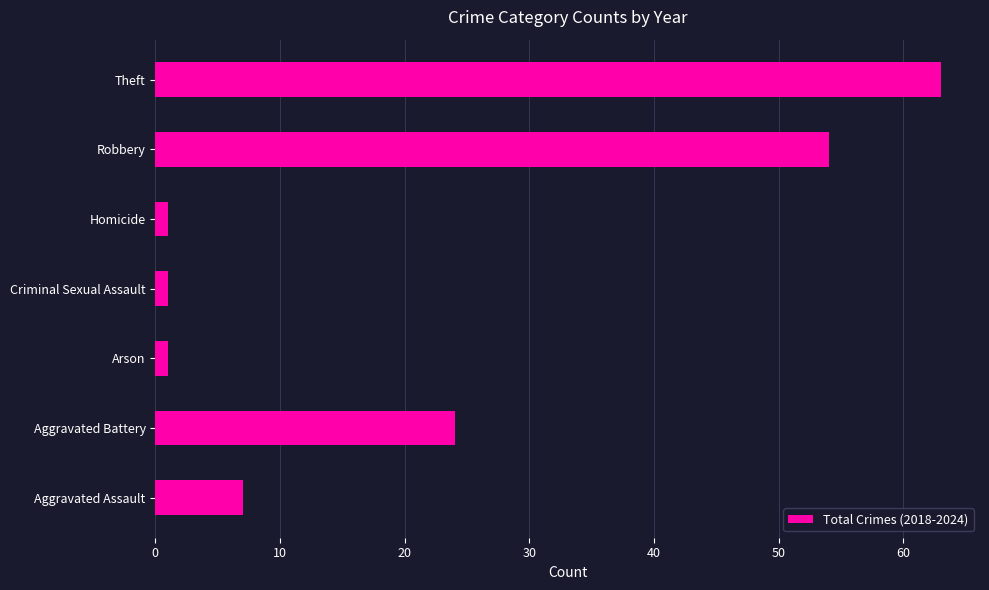

Are the bars horizontal?

Yes